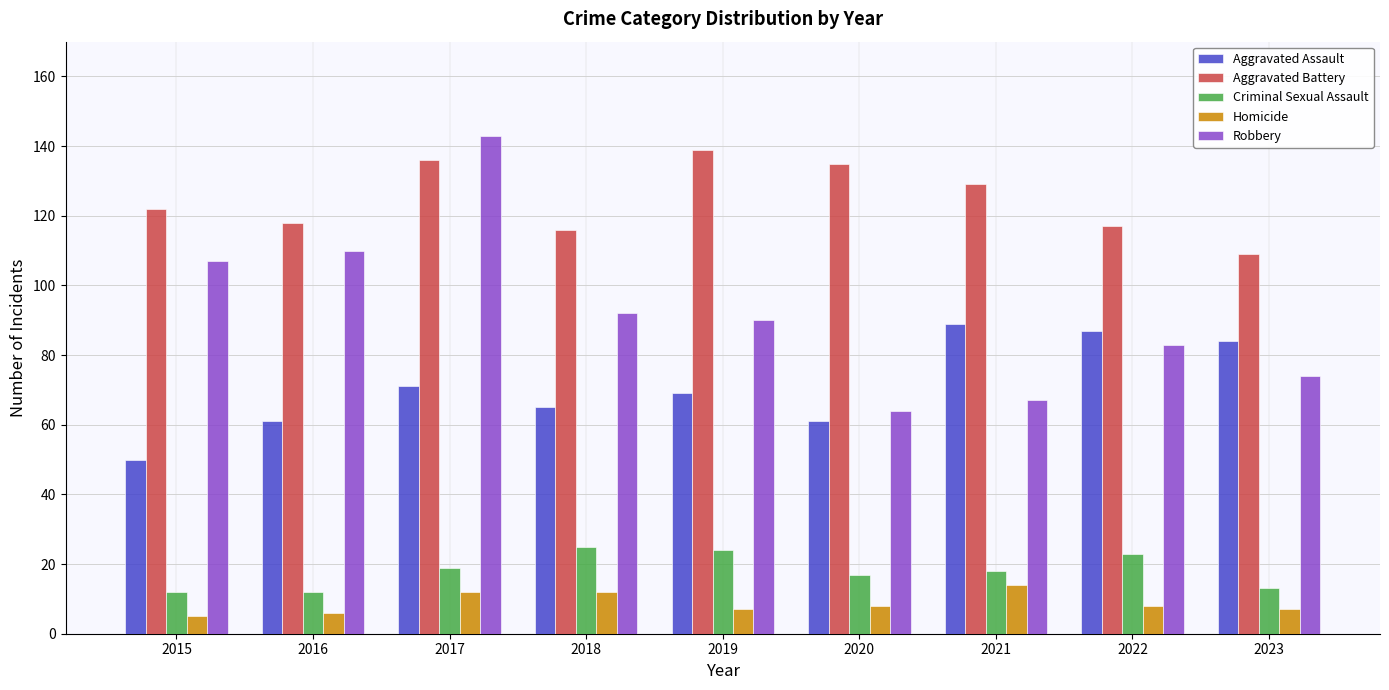

At which label does Aggravated Assault first exceed 69?

2017